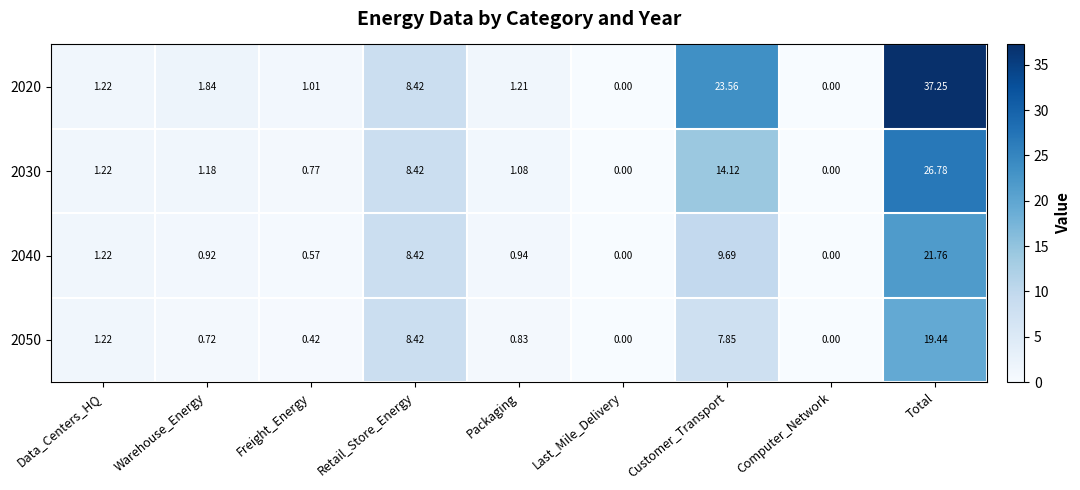

At which category does the chart reach its peak across all series?

Total